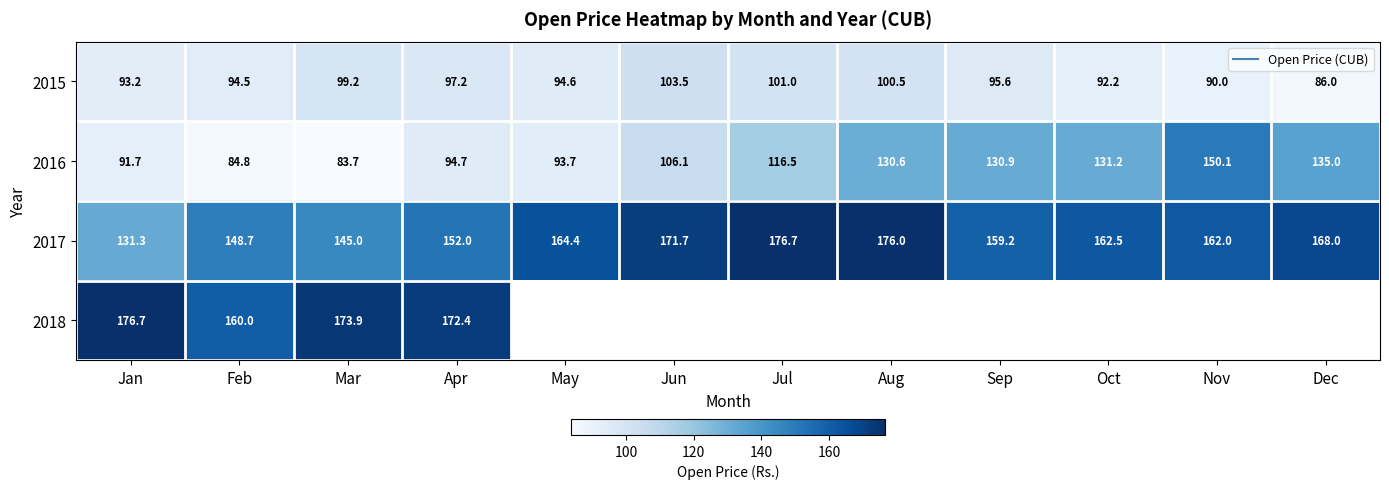

What is the difference between the second highest and minimum values in the 2015 series?

15.0